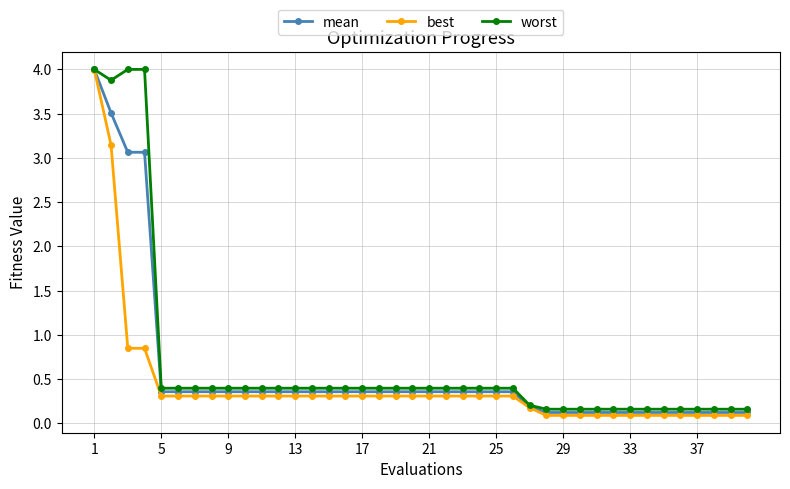

Does the chart have visible grid lines?

Yes